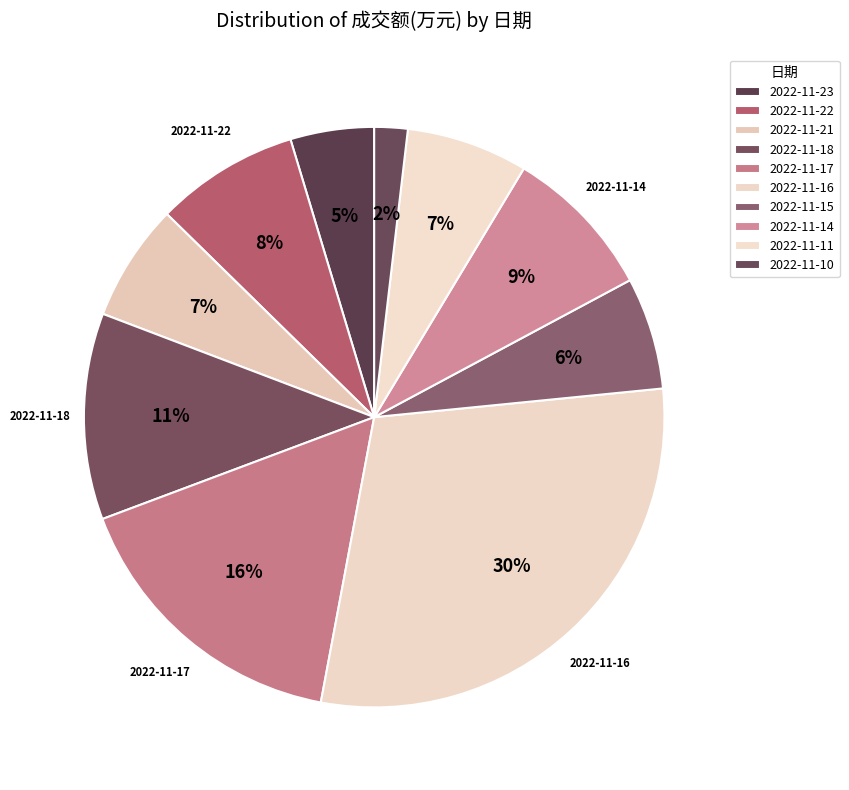

What is the change in value from 2022-11-15 to 2022-11-10?

-8805